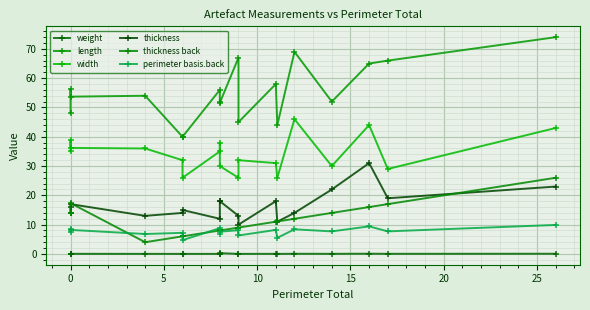

What is the spread (max minus min) of values at 8?

51.3